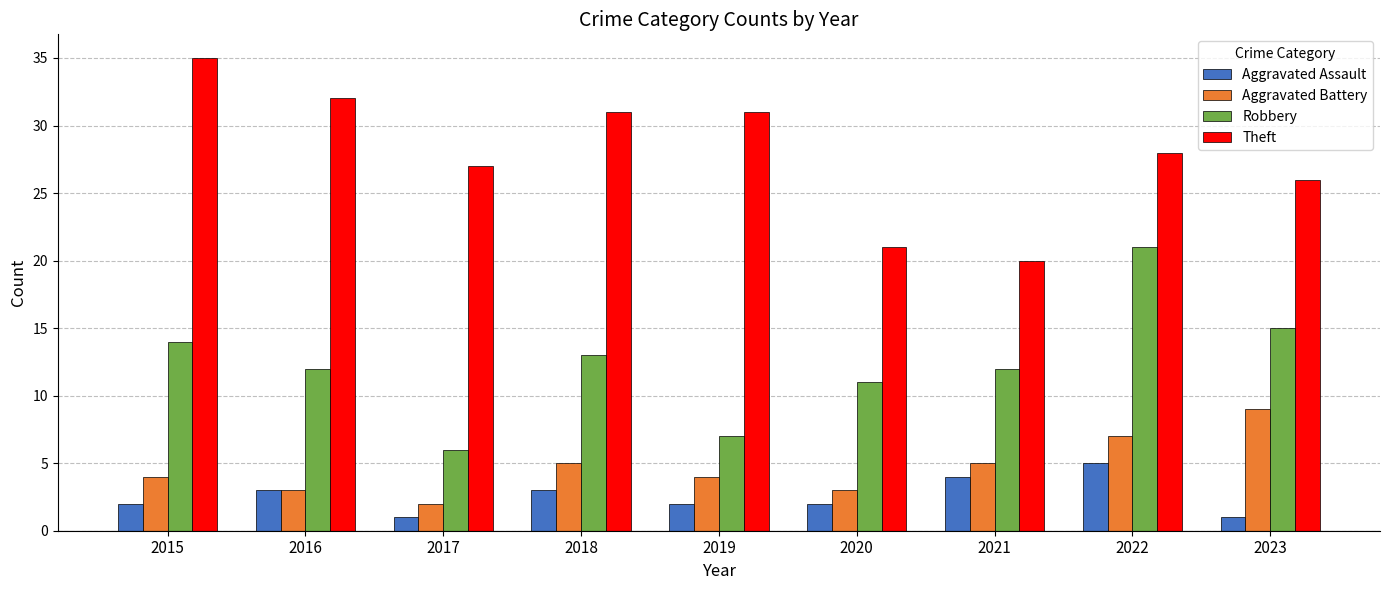

The Robbery series shows 12 at 2021. True or false?

True